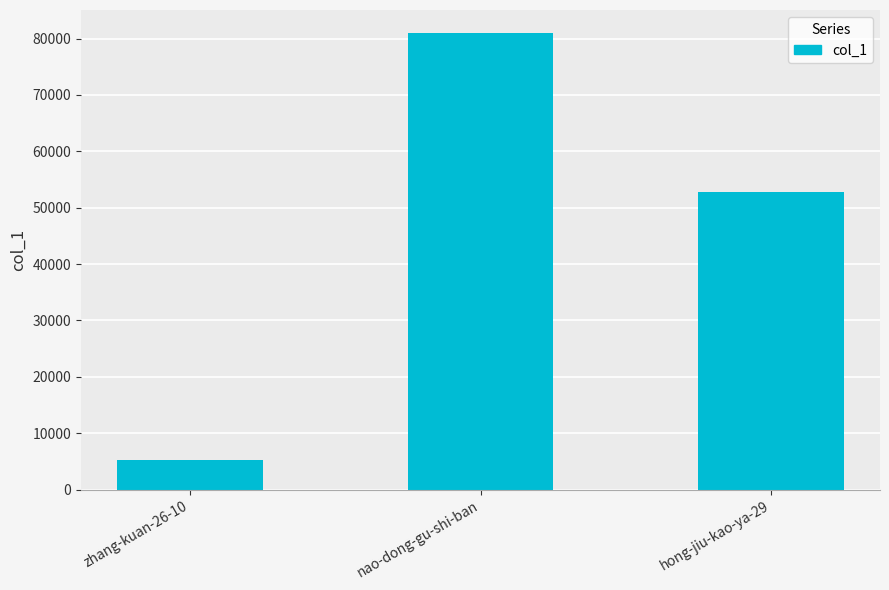

What is the sum of all values?

139127